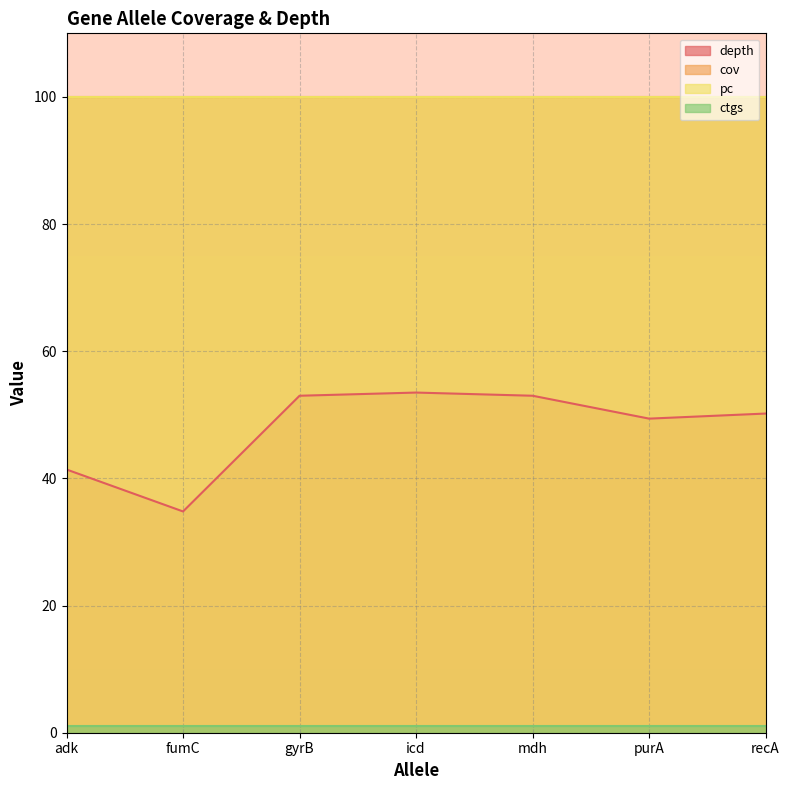

True or false: pc and depth cross at least once.

False